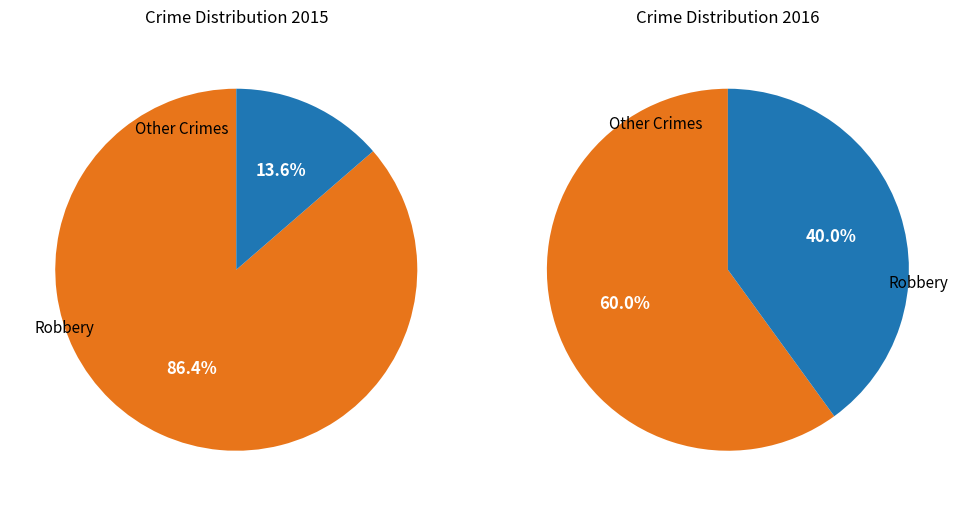

Is it true that Robbery is 99% of the pie?

False